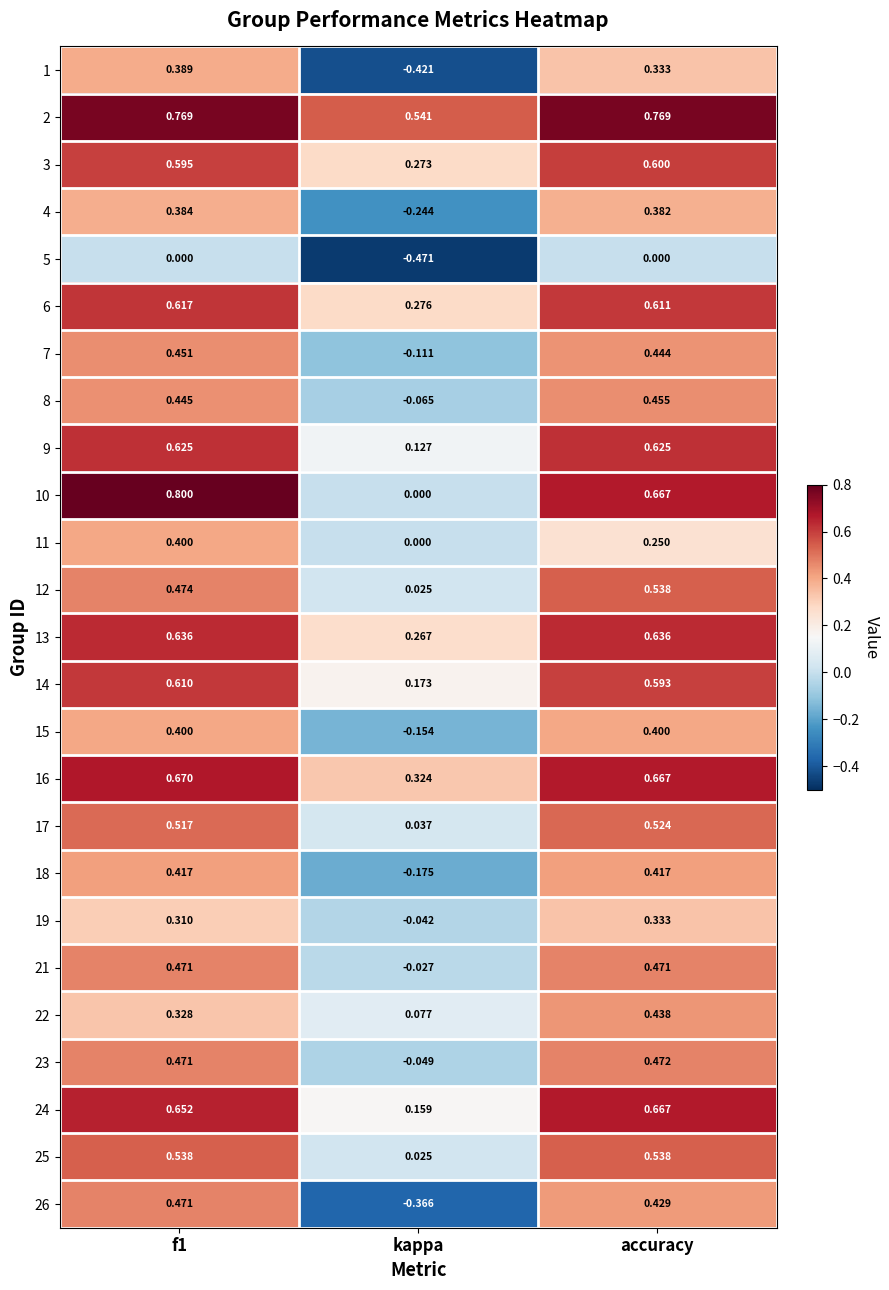

At which label does 24 reach its peak?

accuracy